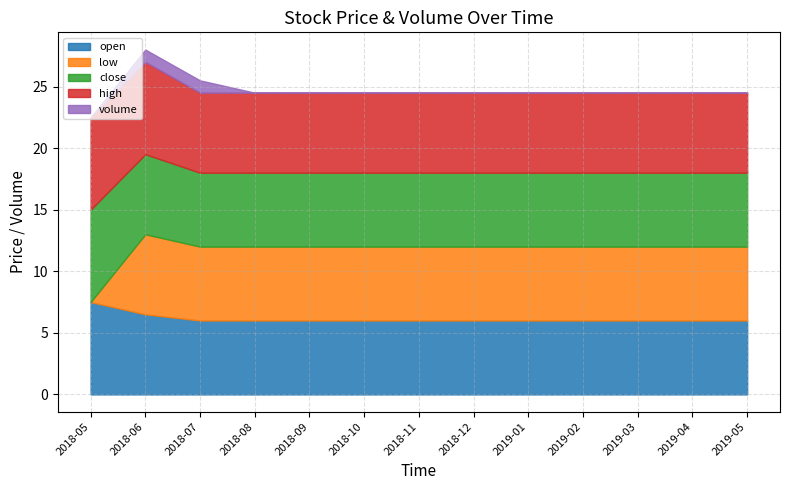

At which category is the sum across all series the highest?

2018-06